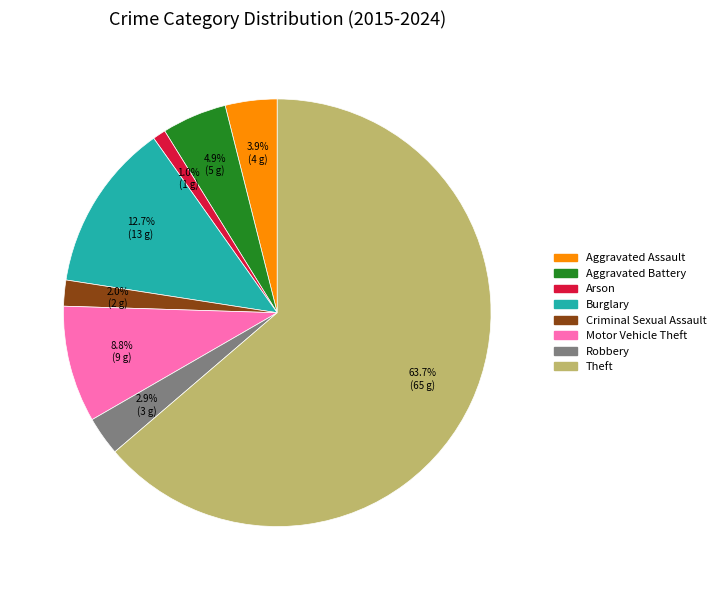

What is the smallest slice in the pie chart?

Arson